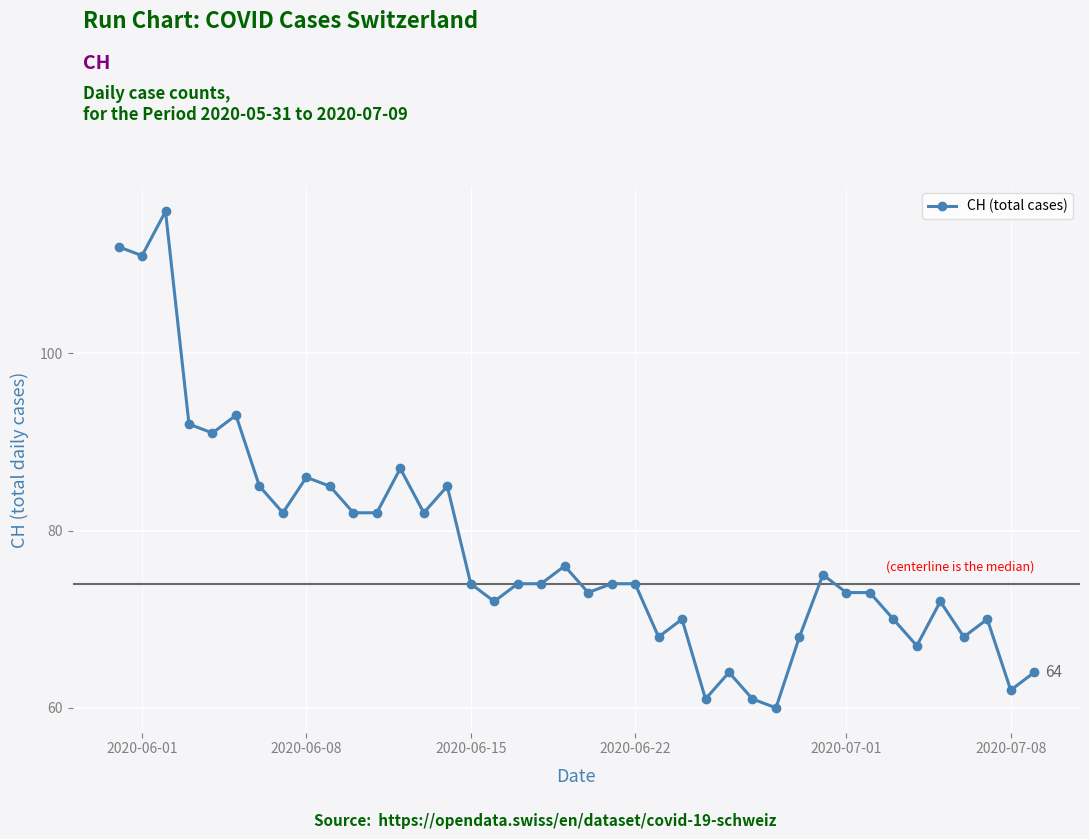

How many data points does each series have?

40